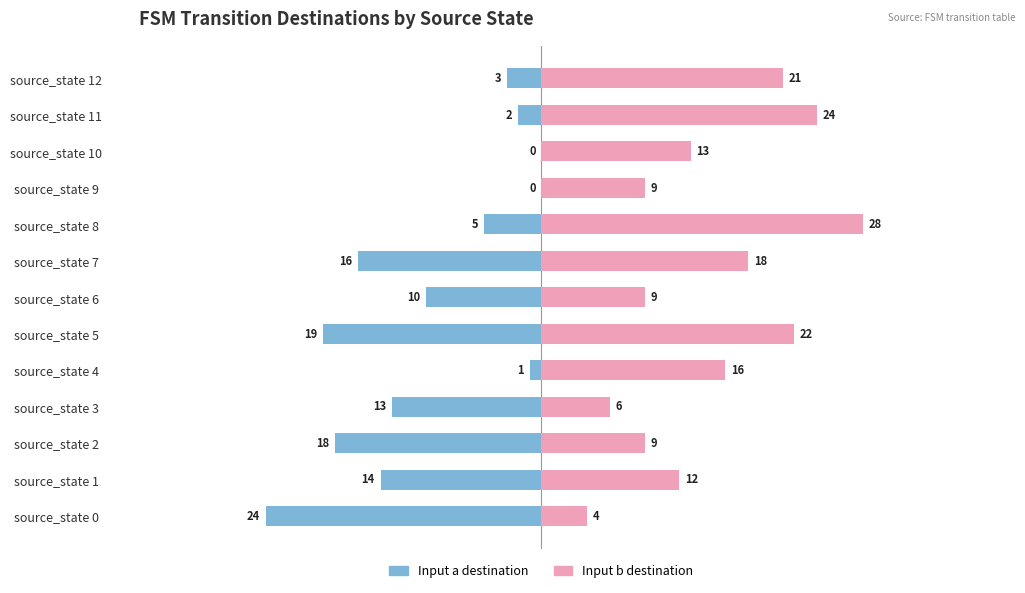

What are all the series names shown in the legend?

Input a destination, Input b destination